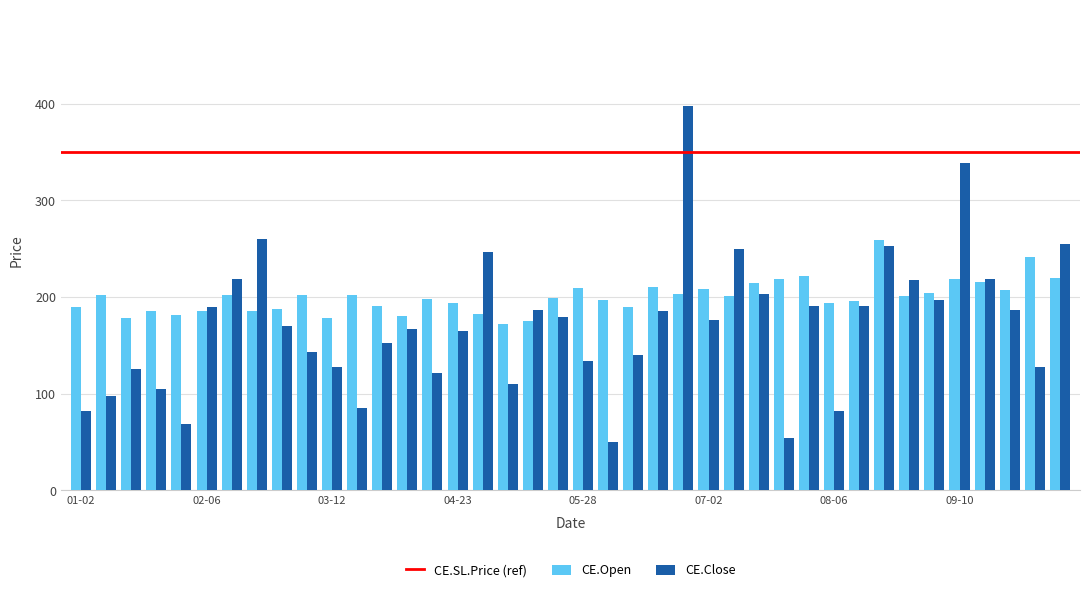

How many bars are there in total?

80